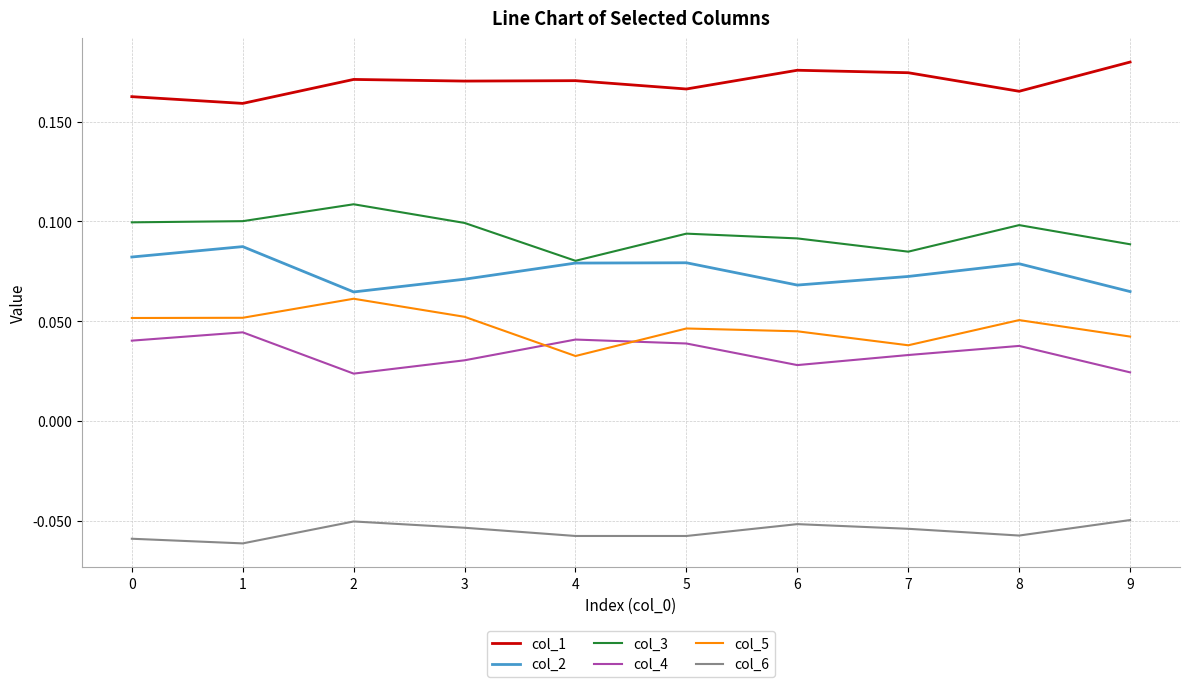

At how many categories does at least one series exceed 0?

10